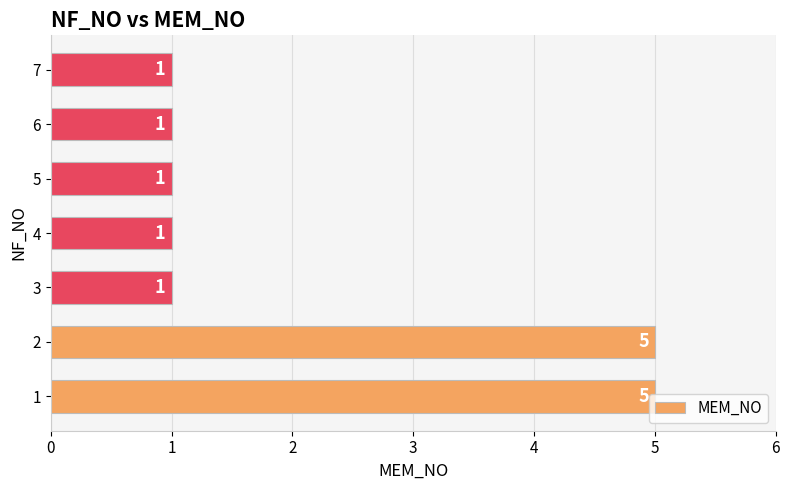

True or false: the data shows 0 at 6.

False